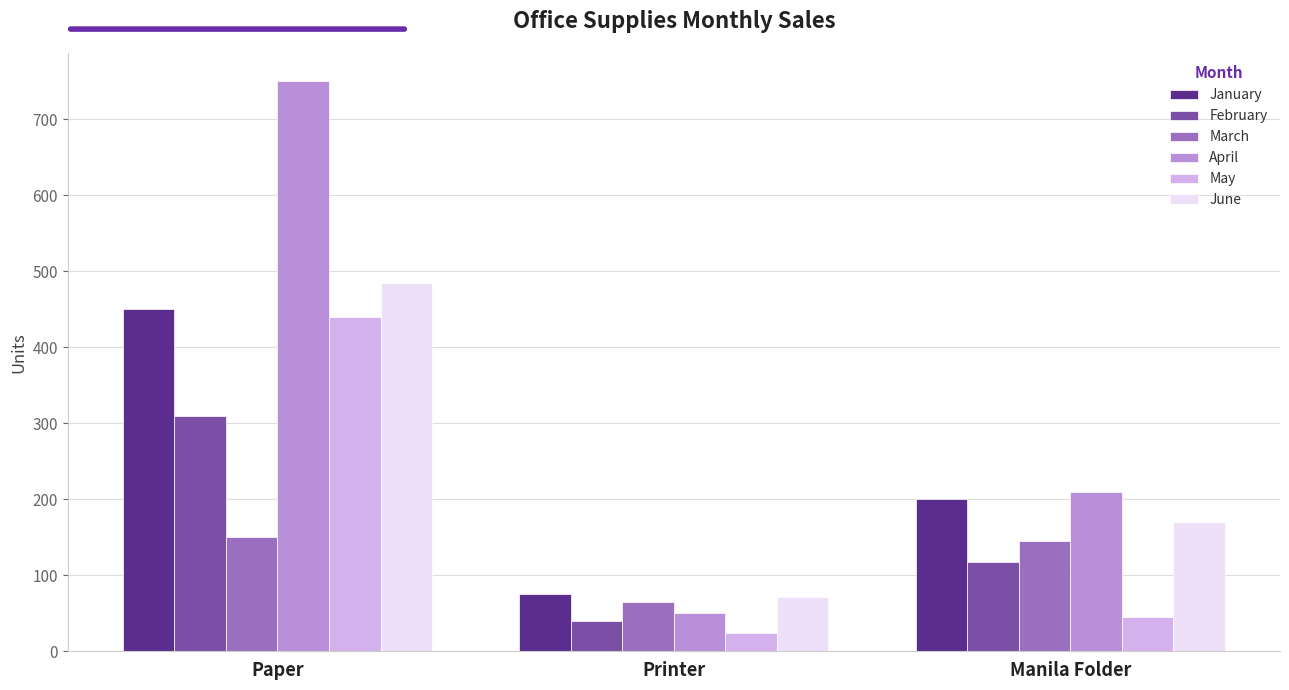

What is the lowest value of the May series?

24